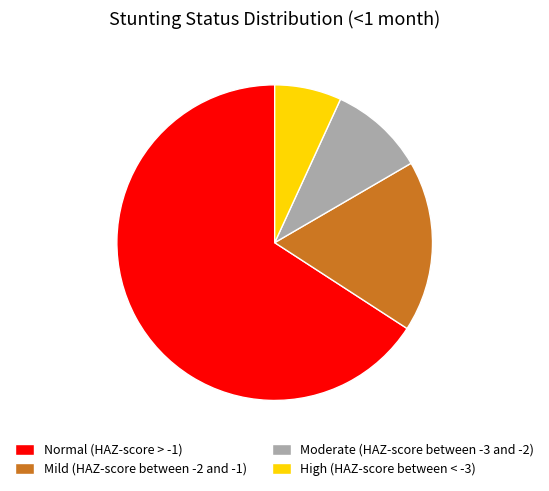

The Moderate (HAZ-score between -3 and -2) slice represents 10% of the pie. True or false?

True